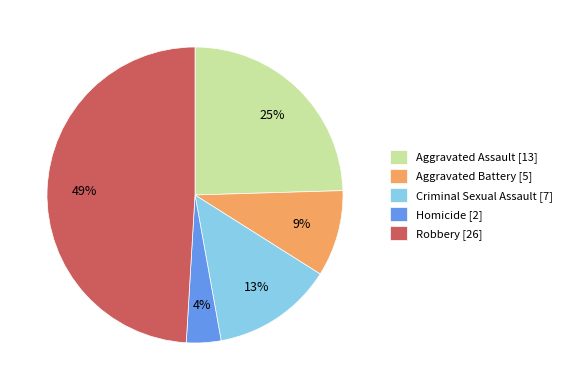

How many segments does this pie chart have?

5